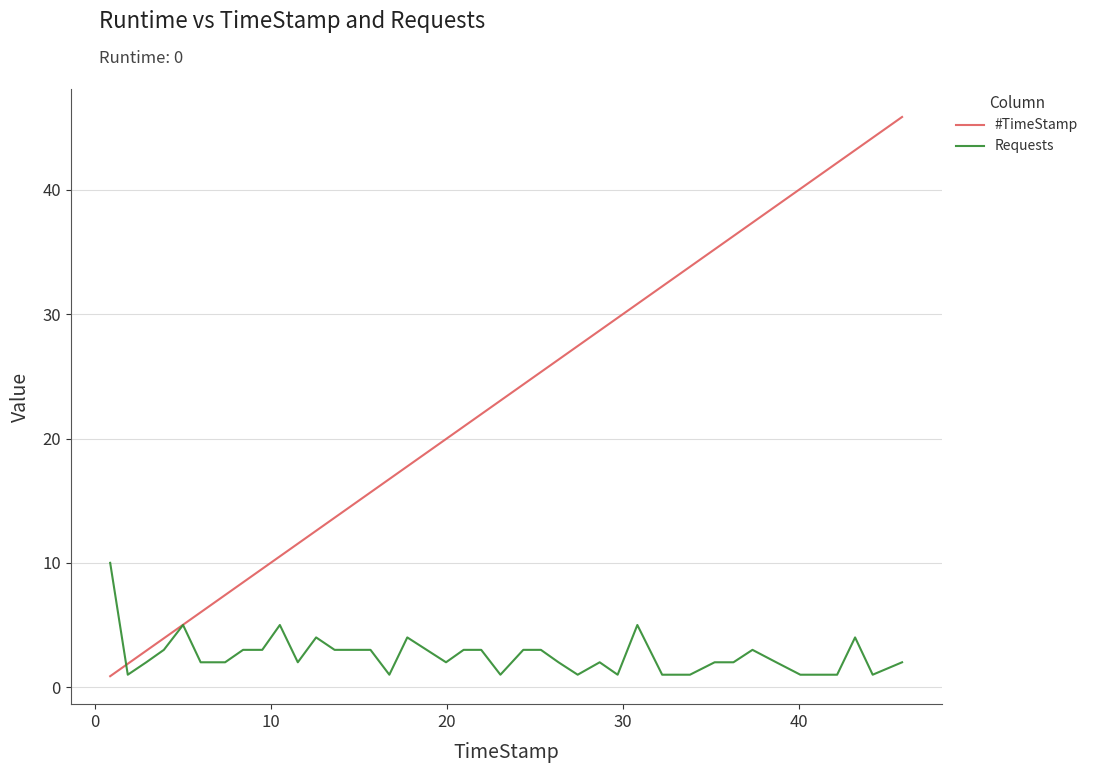

Which series has the largest total across all categories?

#TimeStamp